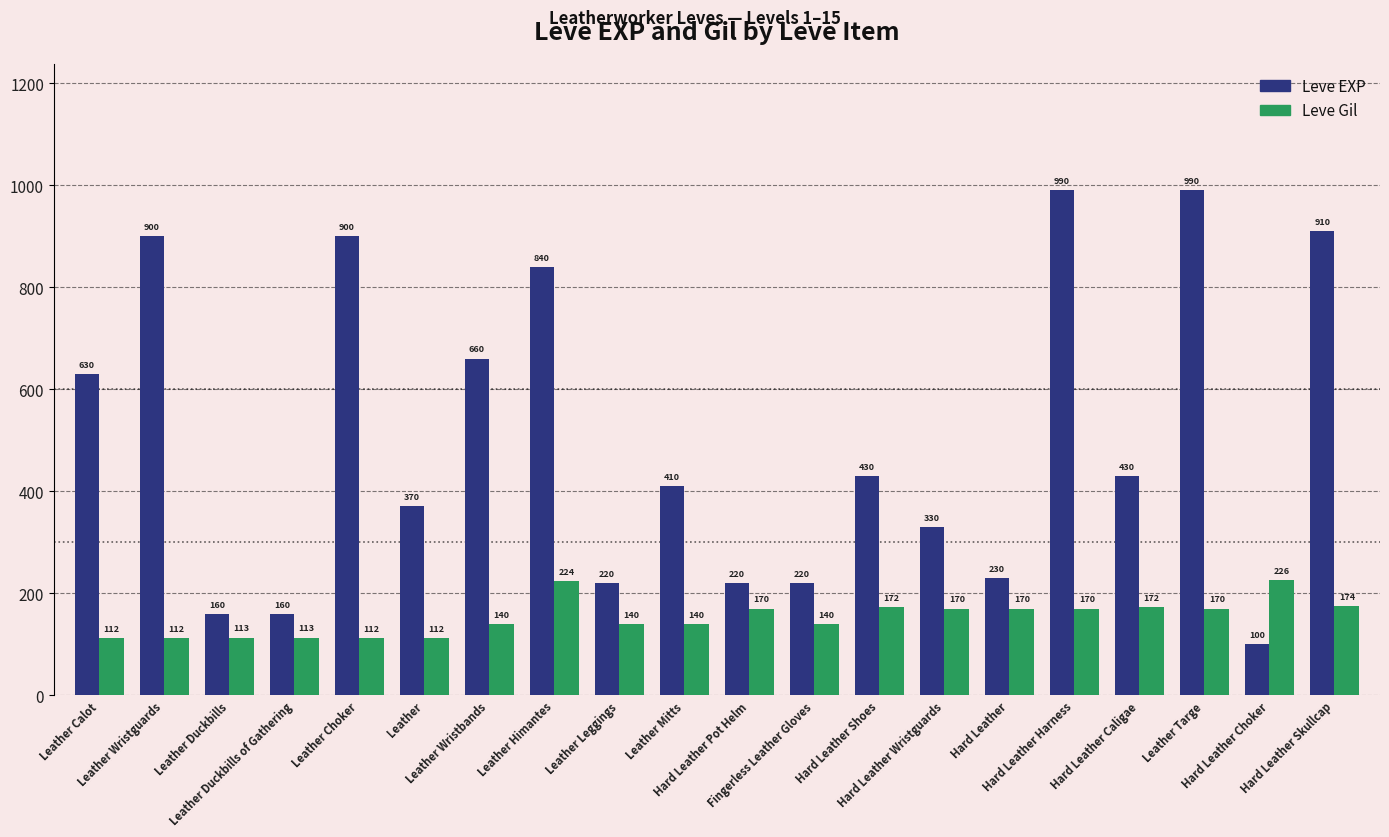

At which label does Leve Gil first exceed 170?

Leather Himantes